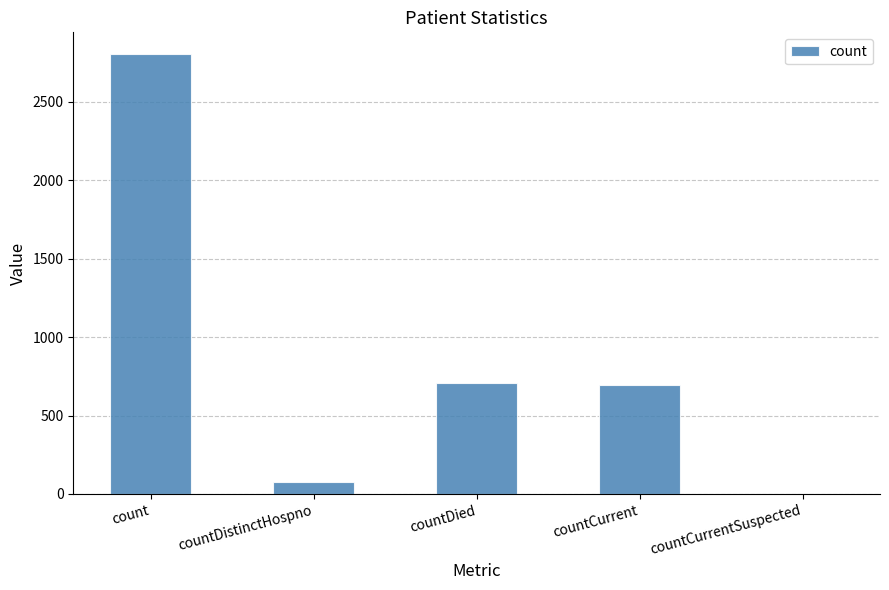

The chart shows a value of 918 at countCurrent. True or false?

False